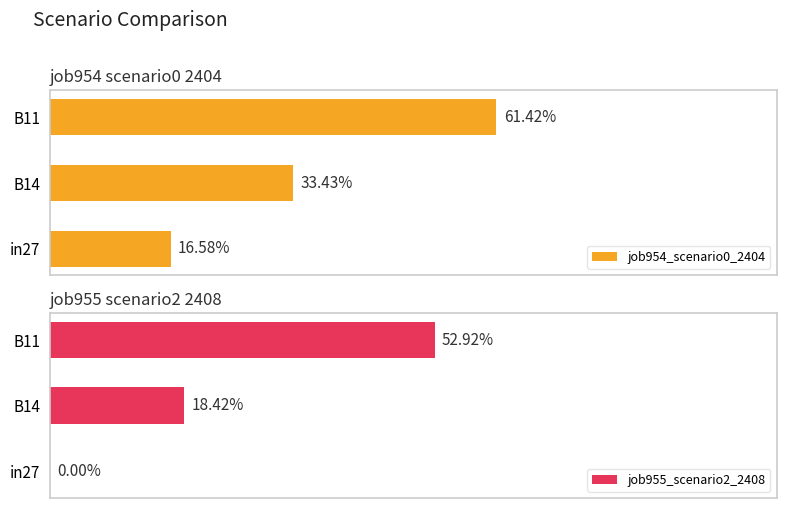

What is the sum of all job954_scenario0_2404 values?

1.1